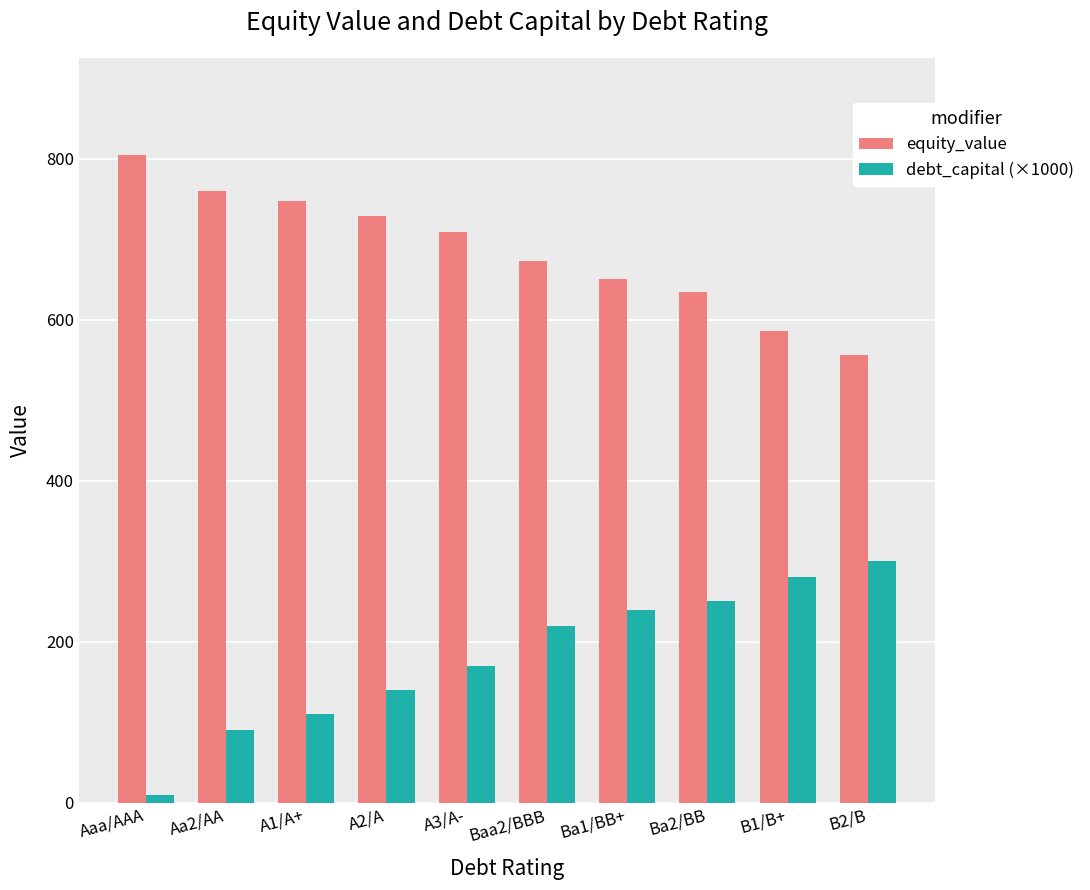

Which category has the lowest value in the equity_value series?

B2/B